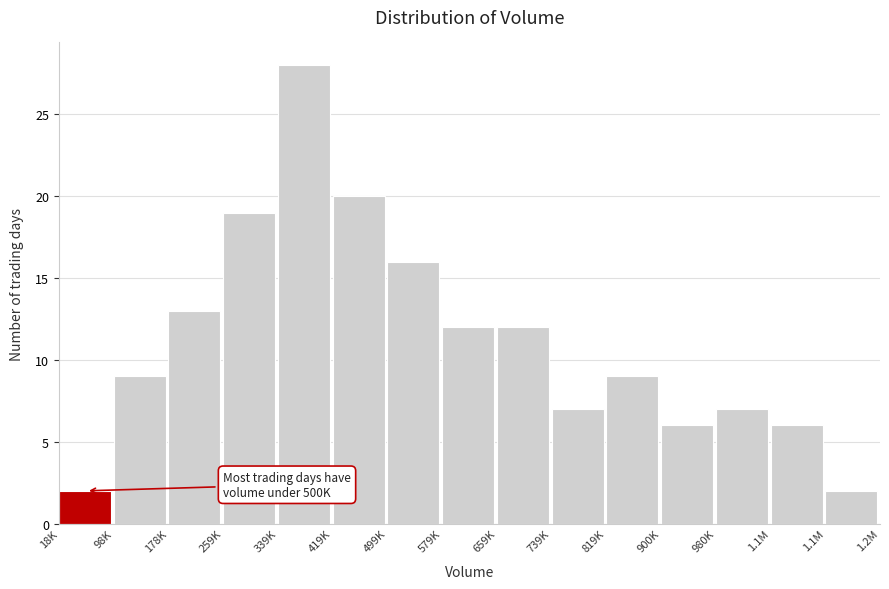

Does the chart contain any negative values?

No